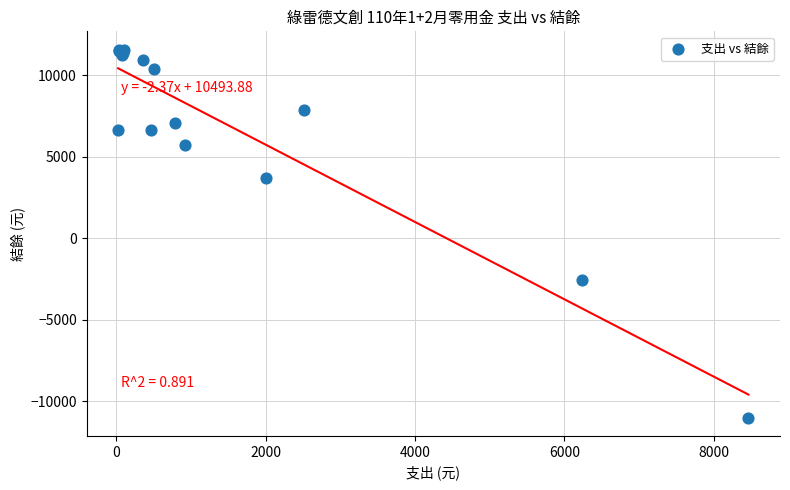

What Y value in the scatter plot is closest to 284?

-2539